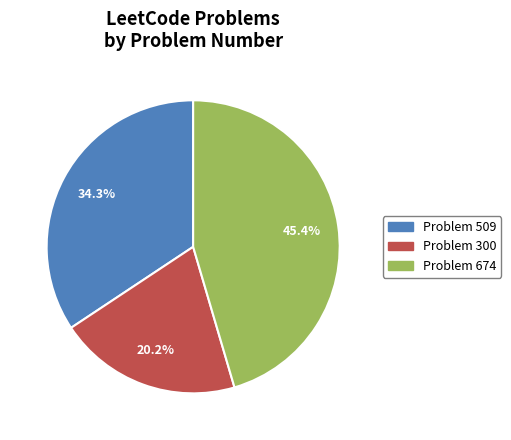

Is there a majority slice in this chart?

No